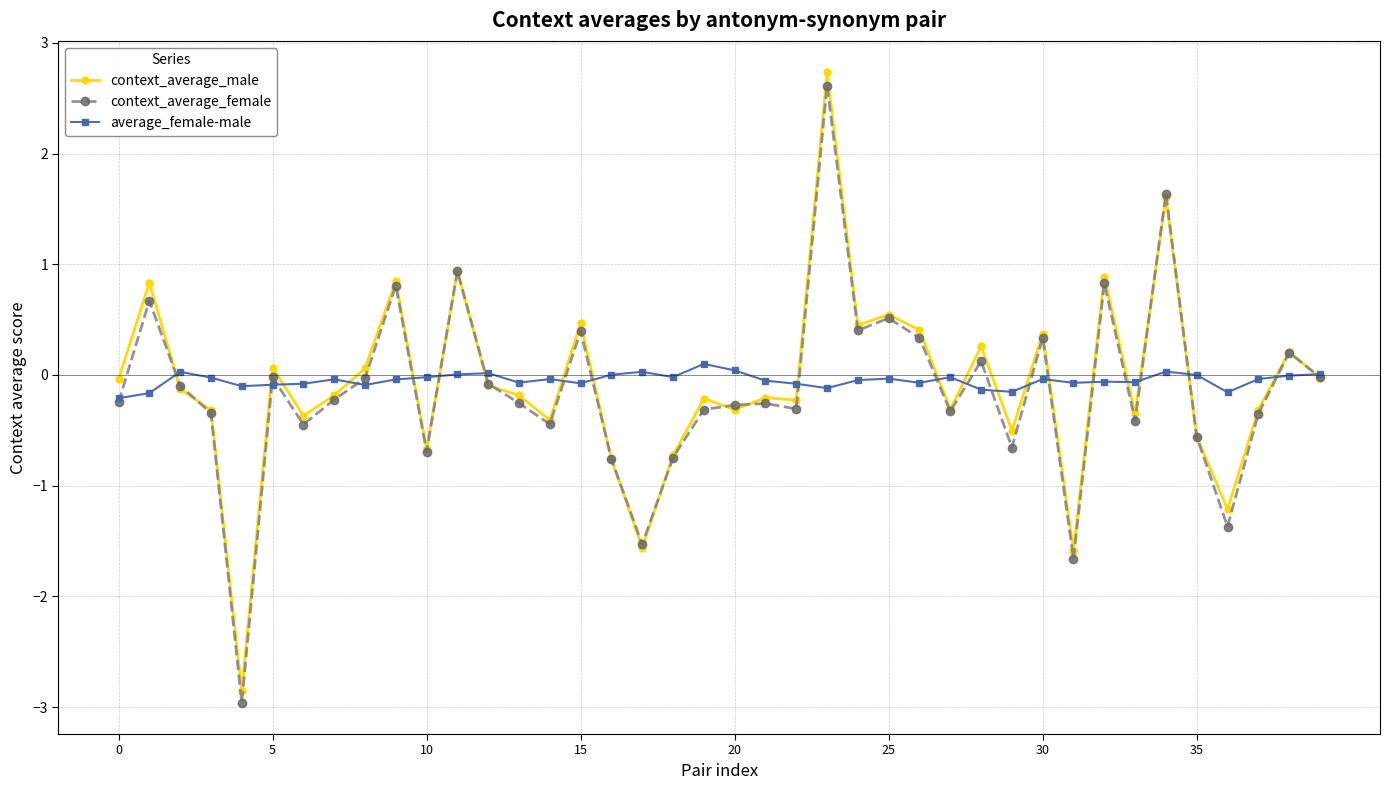

True or false: average_female-male has more than 2 interior local peaks.

True